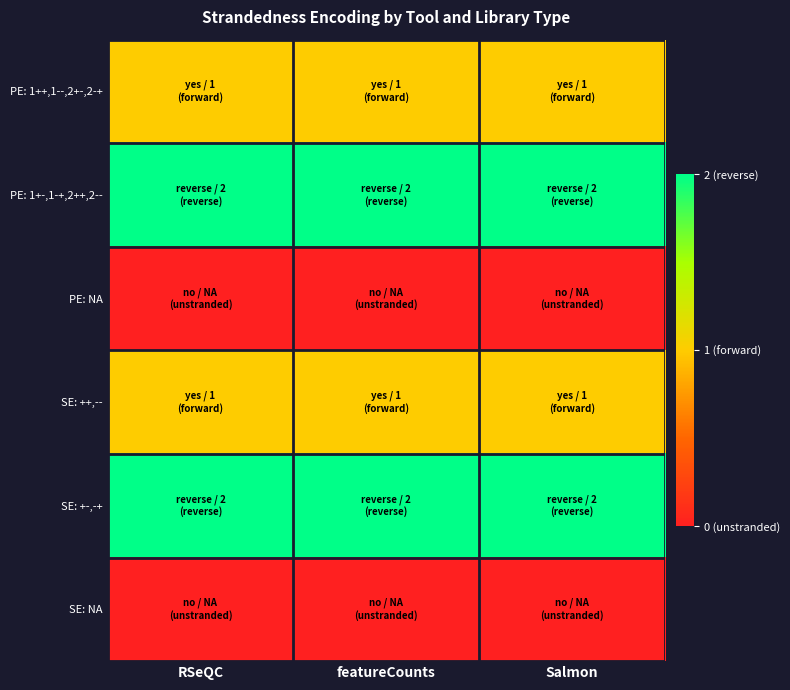

Count the number of categories in the chart.

3